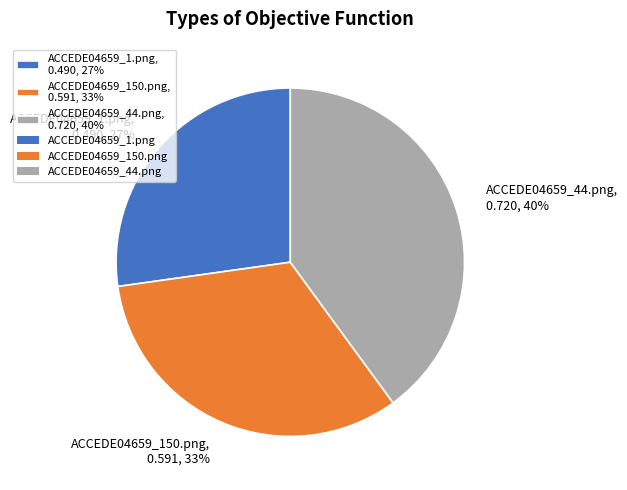

To the nearest percent, what is the combined percentage of ACCEDE04659_150.png and ACCEDE04659_1.png?

60%